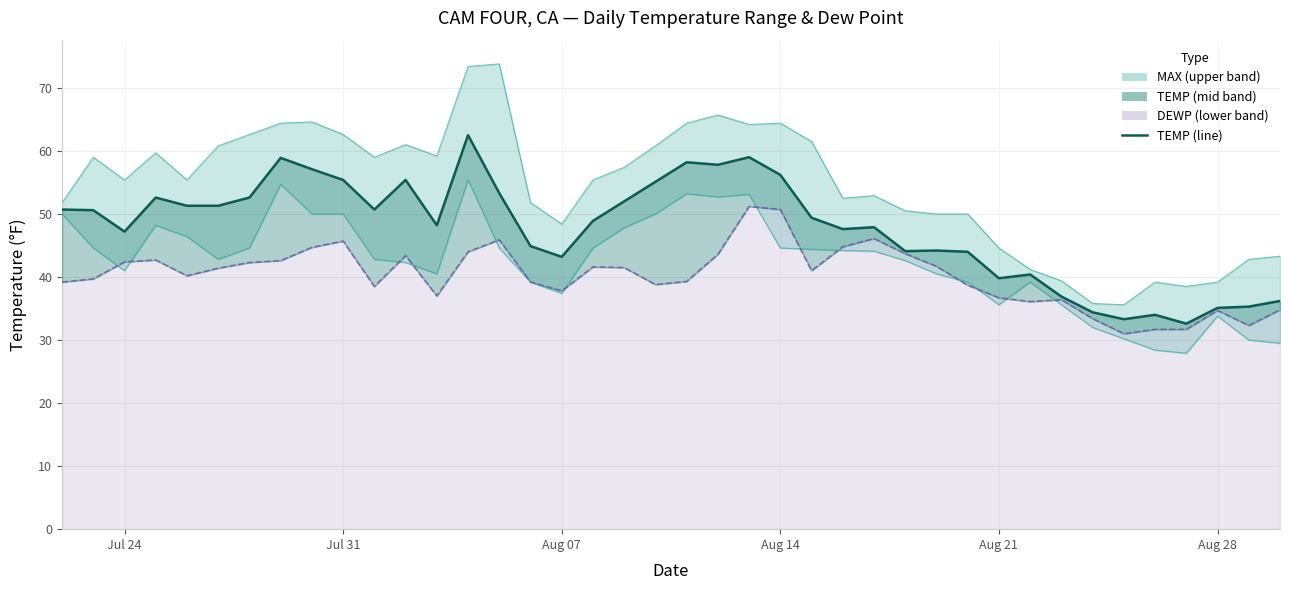

At which label does MIN first exceed 44?

Jul 24